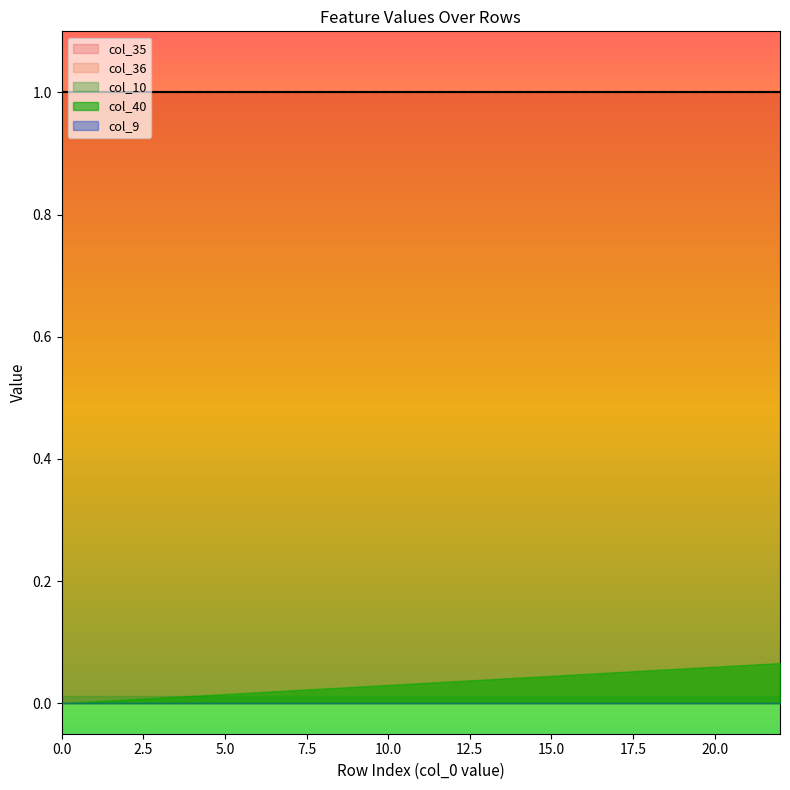

True or false: col_35 has a value of 0.5 at 19.

False